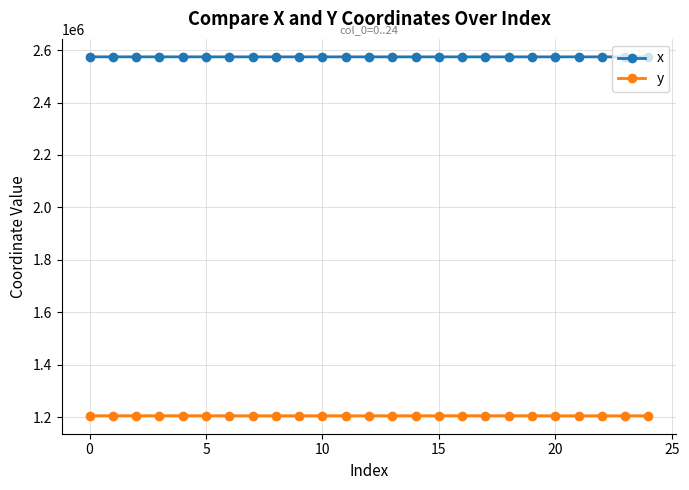

What is the value of the x point at the 11th from the left?

2574192.9